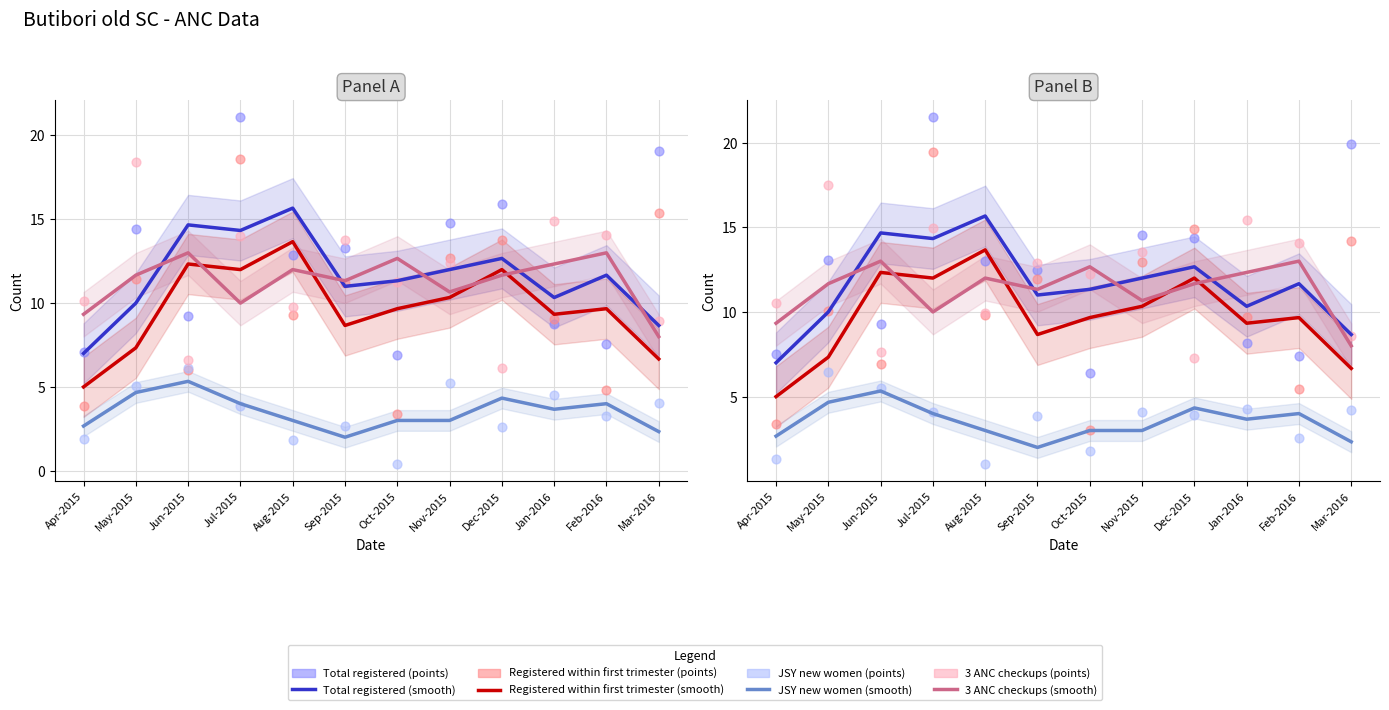

Is the value of Total registered at May-2015 greater than the value of Registered within first trimester at Jul-2015?

No